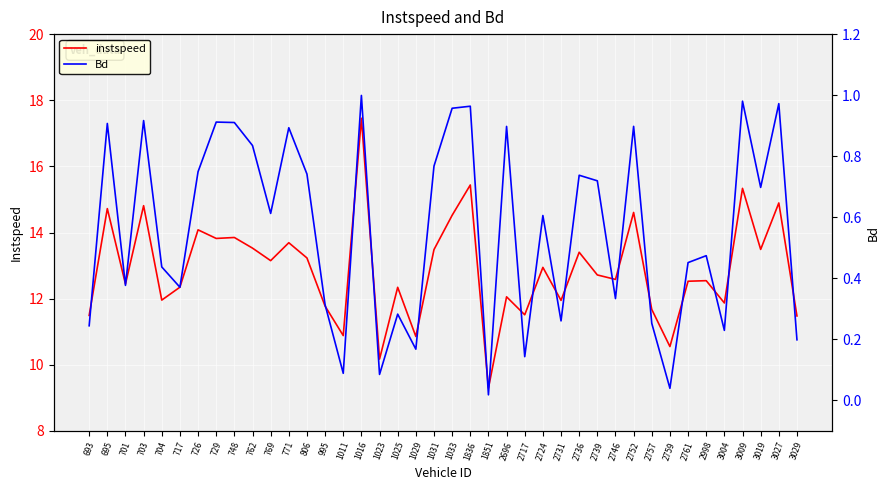

What is the total value across all series at 1836?

16.4